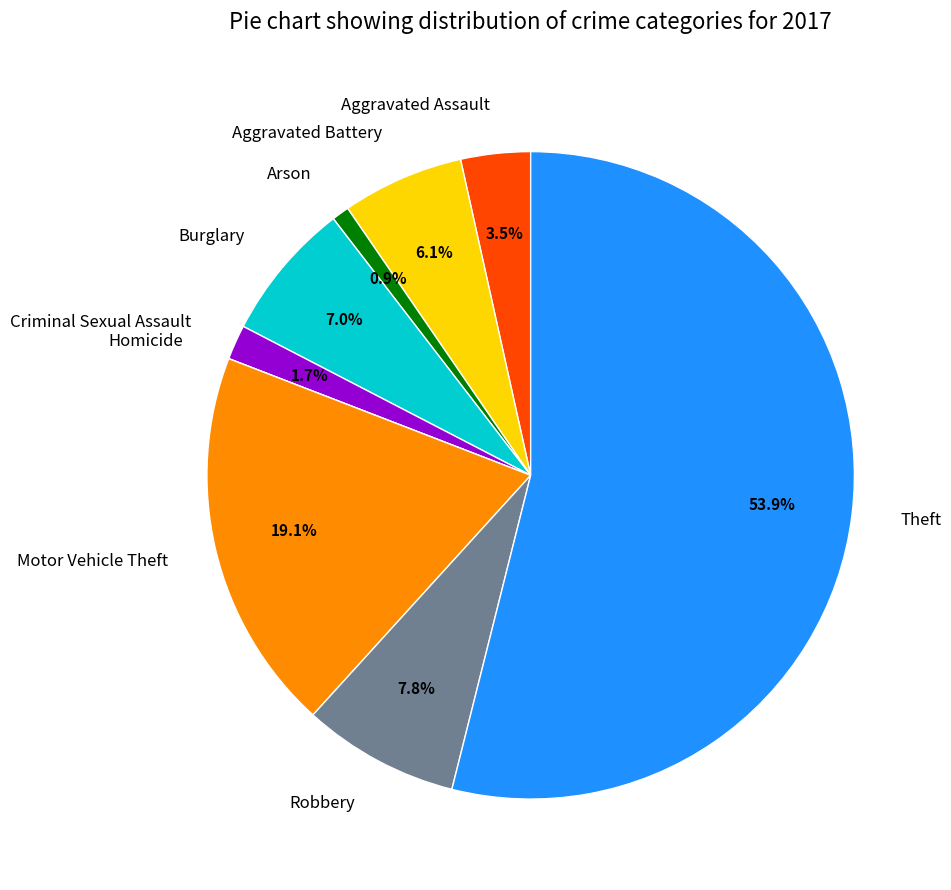

Which slice is the largest?

Theft